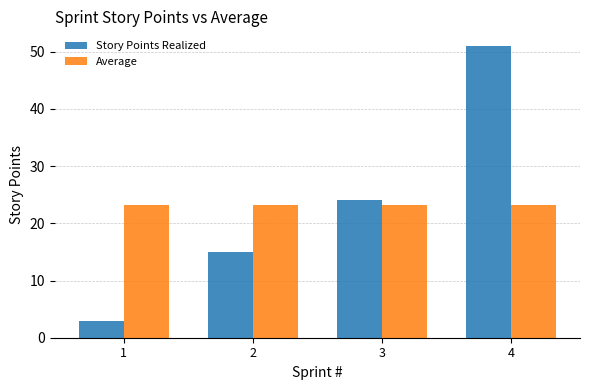

Which series changed the most between 2 and 3?

Story Points Realized